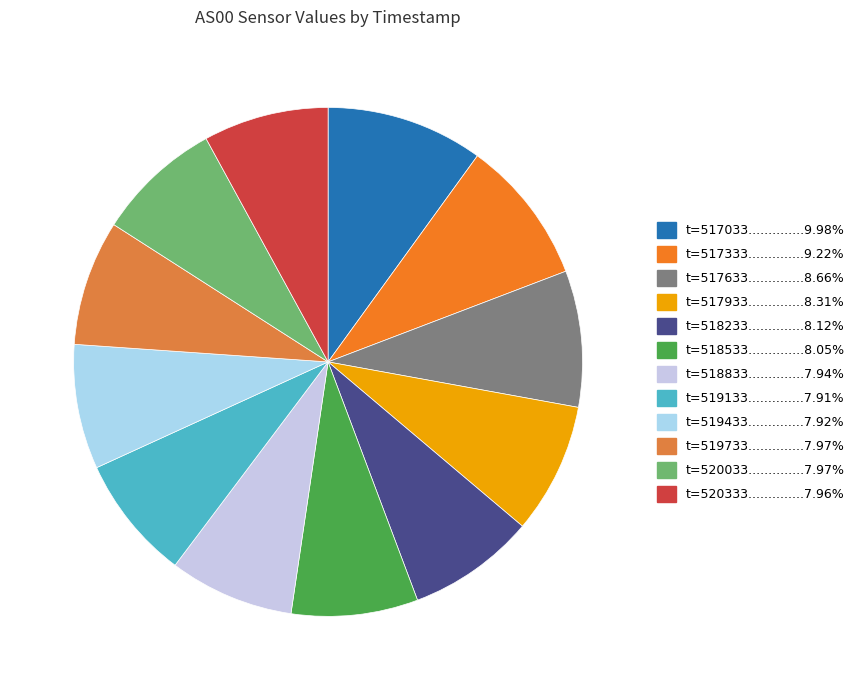

How many slices are in this pie chart?

12